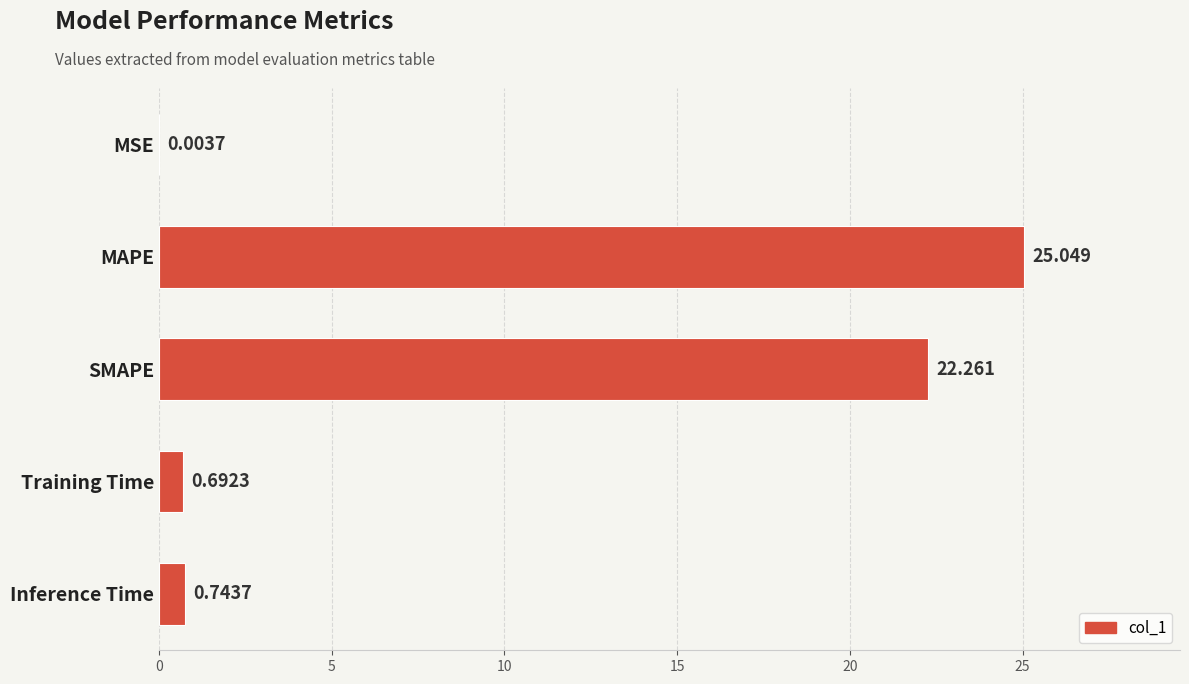

Where is the data nearest to the value 12?

SMAPE